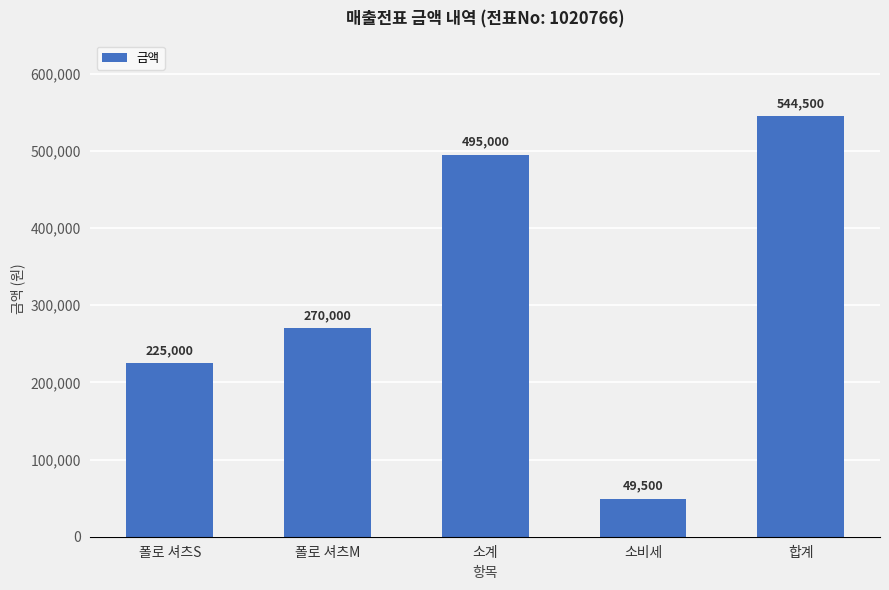

Count the number of categories in the chart.

5